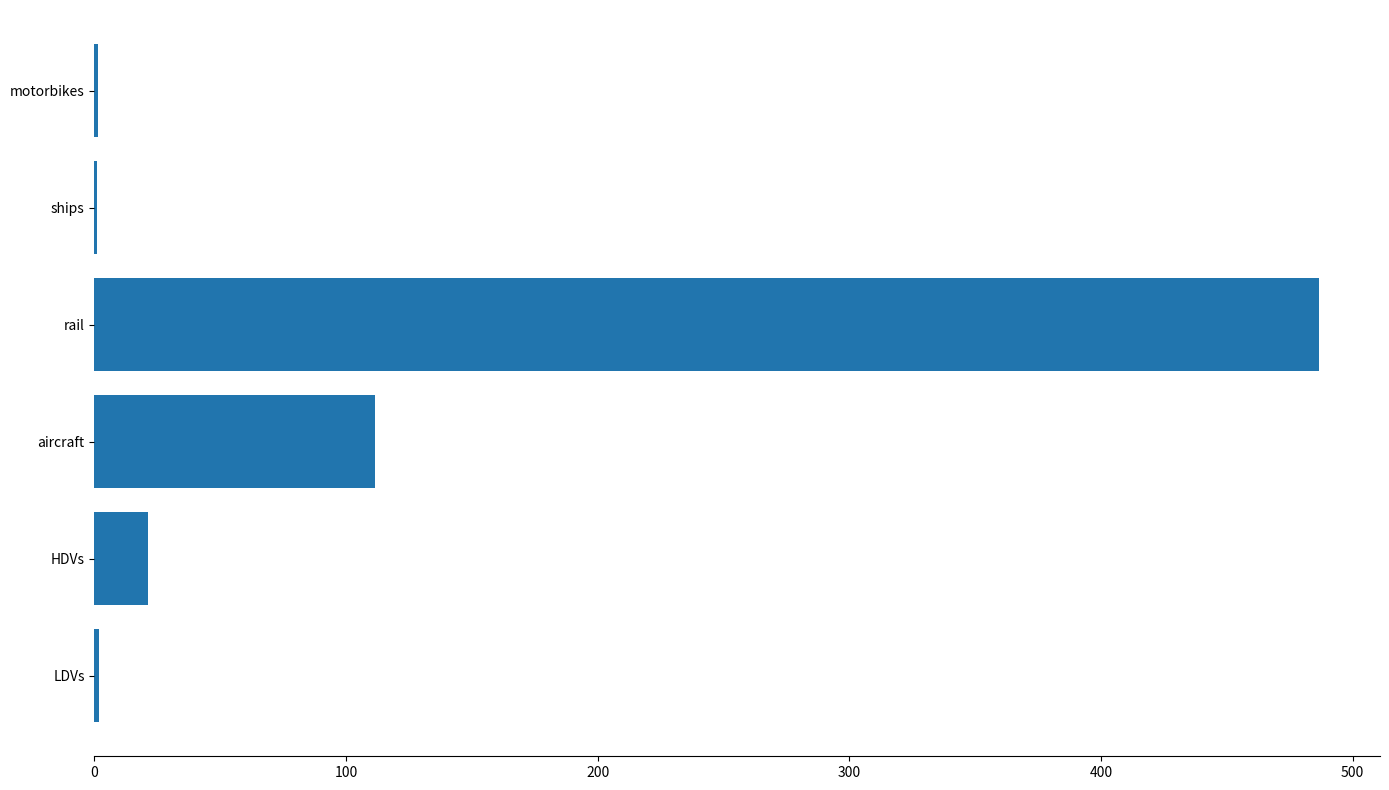

What is the sum of the values at rail and HDVs?

507.8